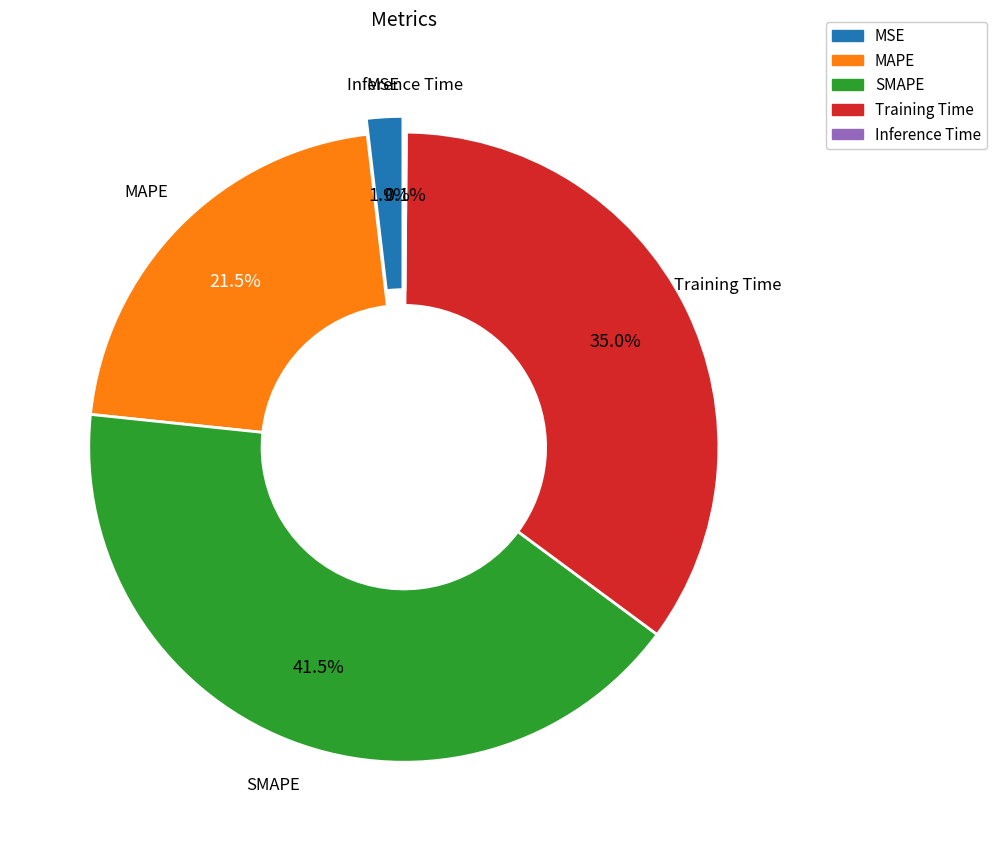

How many segments does this pie chart have?

5